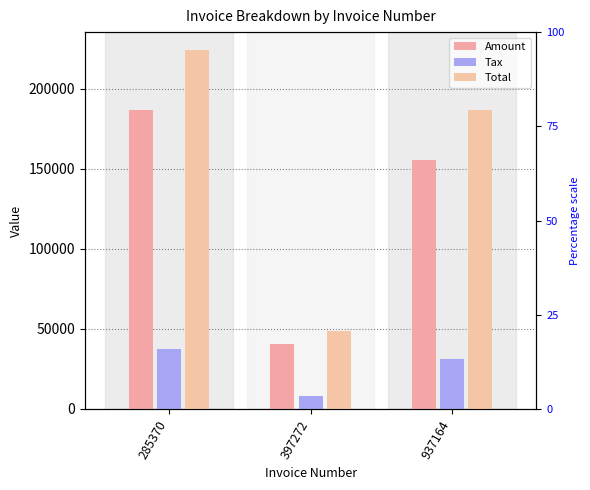

Reading left to right, what are all the values shown in this chart?

Amount: 285370=186929.0	397272=40522.0	937164=155789.0
Tax: 285370=37385.8	397272=8104.4	937164=31157.8
Total: 285370=224315.0	397272=48626.4	937164=186947.0